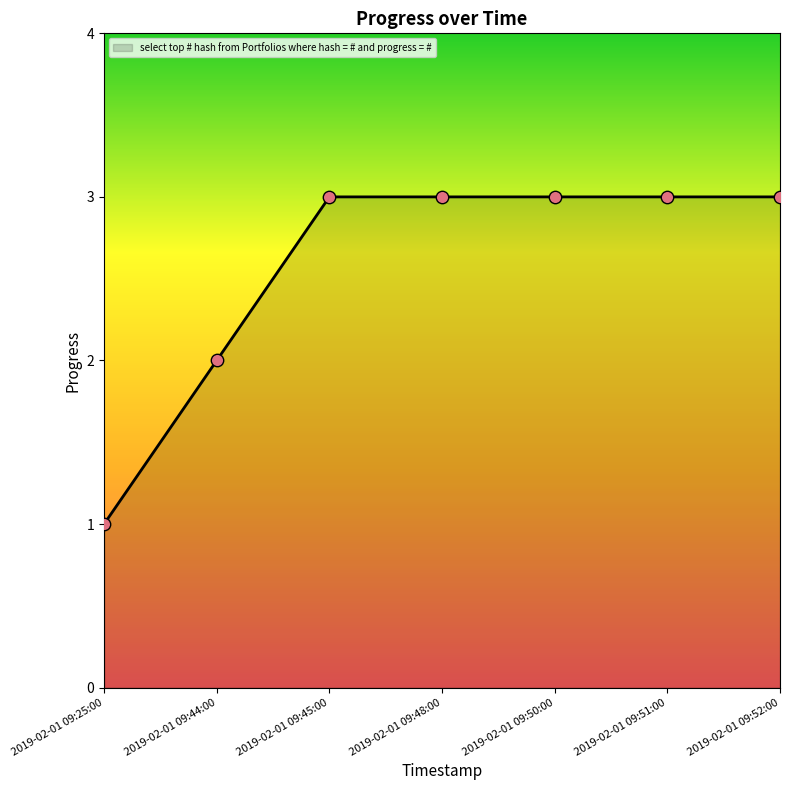

Approximately how many times larger is the value at 2019-02-01 09:52:00 compared to 2019-02-01 09:25:00?

3.0